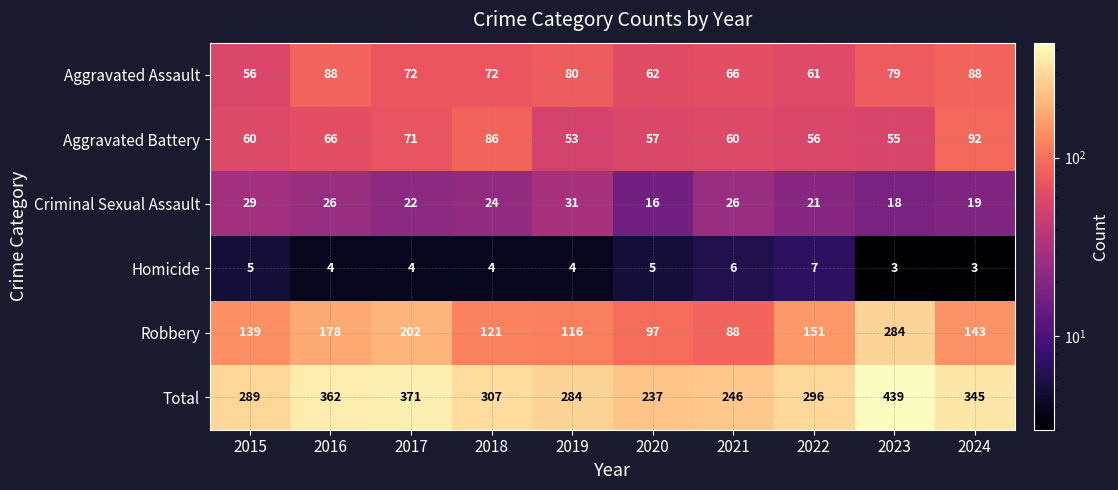

At 2015, list the series in order from smallest to largest.

Homicide, Criminal Sexual Assault, Aggravated Assault, Aggravated Battery, Robbery, Total